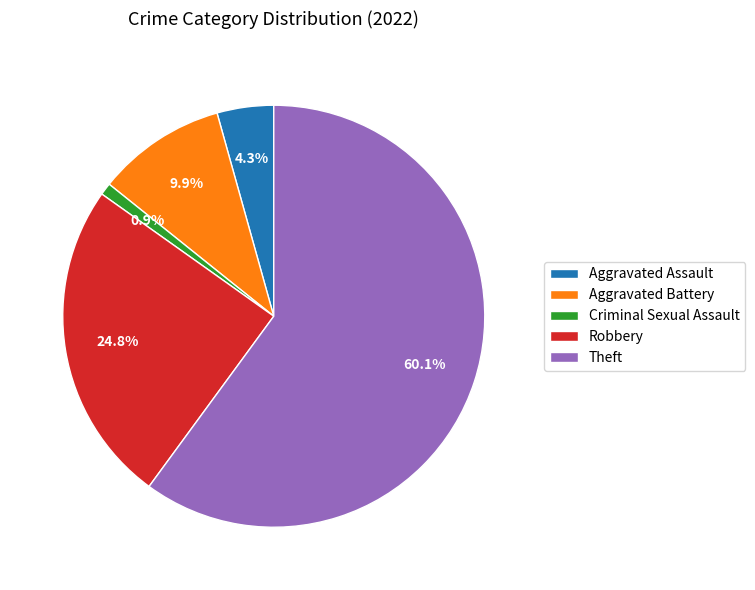

Combined, do Aggravated Battery and Aggravated Assault account for over 50%?

No